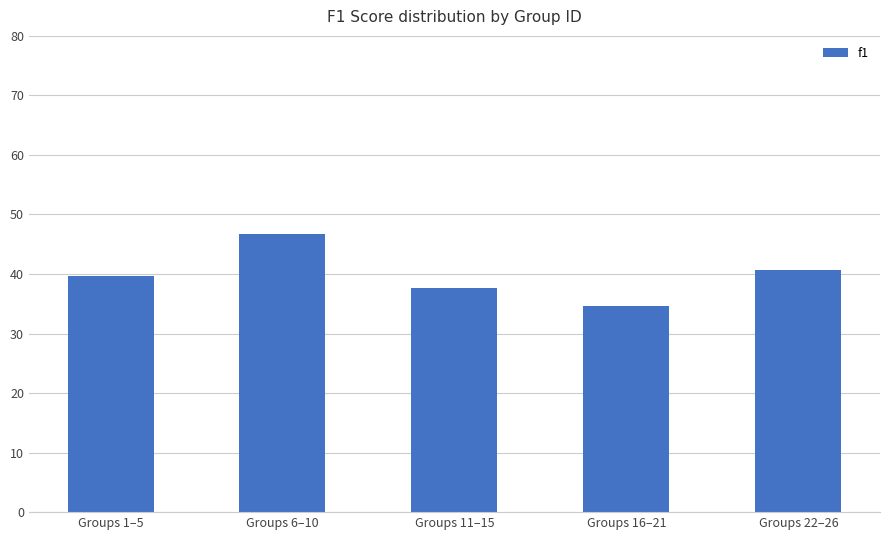

How many data points are less than 39?

2